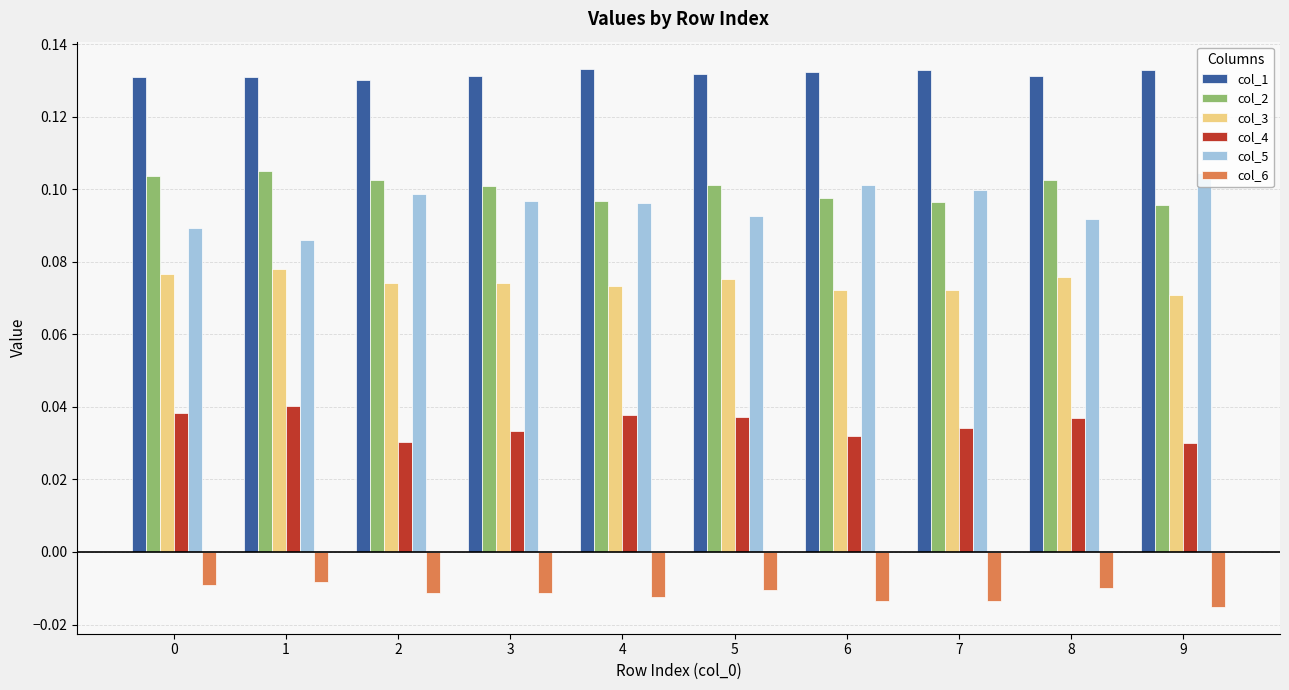

The col_1 series shows 0.0 at 1. True or false?

False